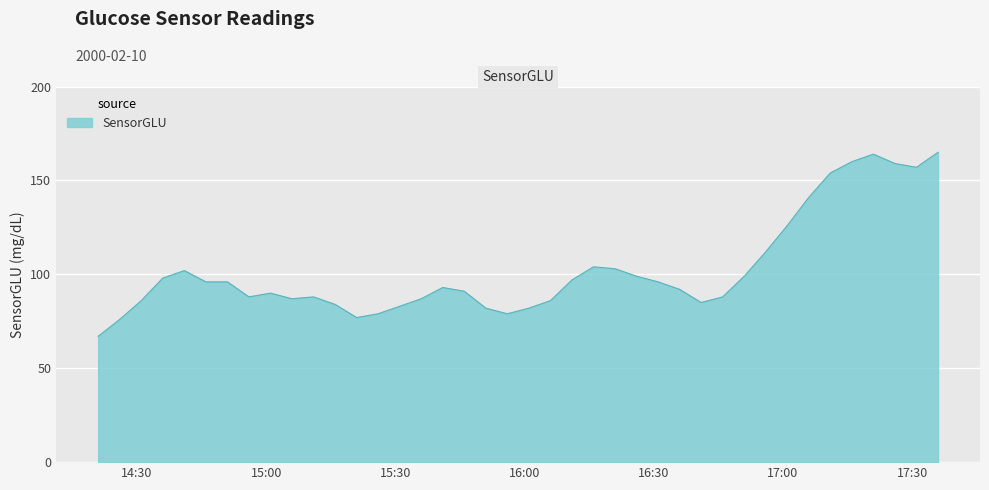

What is the minimum value shown in the chart?

67